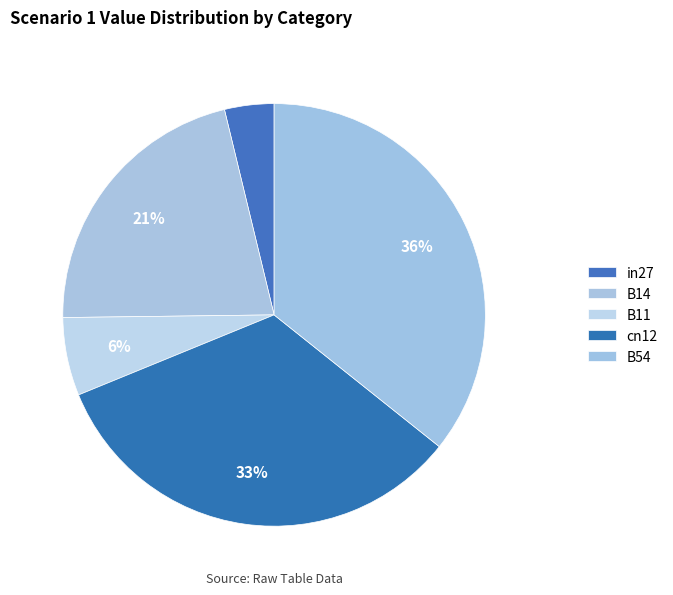

The B14 slice represents 21% of the pie. True or false?

True